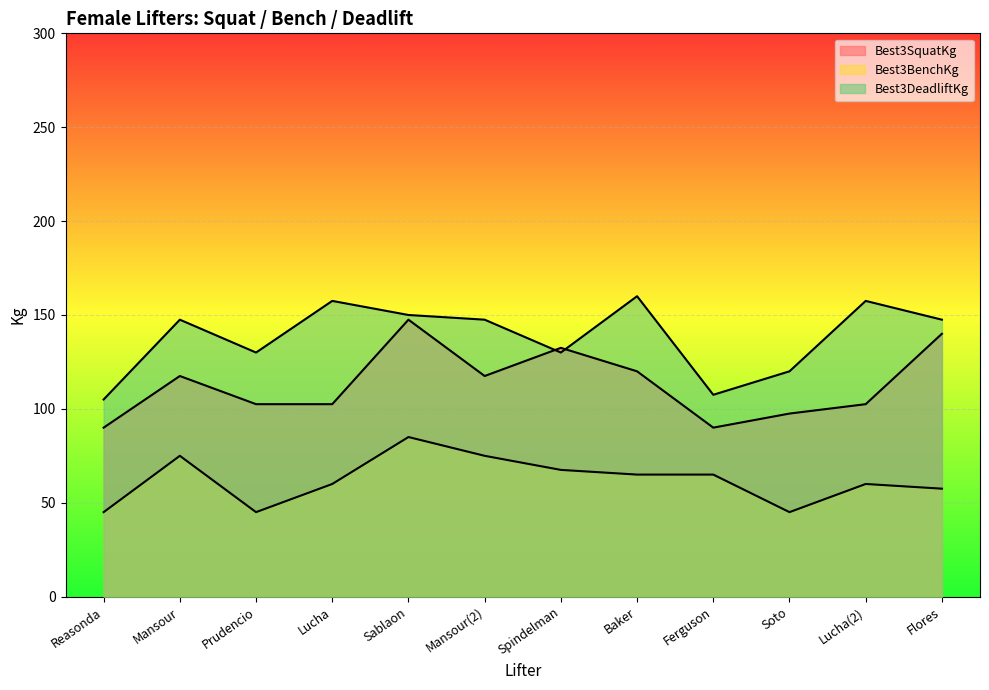

Reading left to right, extract all data points from this chart.

Best3SquatKg: Reasonda=90.0	Mansour=117.5	Prudencio=102.5	Lucha=102.5	Sablaon=147.5	Mansour(2)=117.5	Spindelman=132.5	Baker=120.0	Ferguson=90.0	Soto=97.5	Lucha(2)=102.5	Flores=140.0
Best3BenchKg: Reasonda=45.0	Mansour=75.0	Prudencio=45.0	Lucha=60.0	Sablaon=85.0	Mansour(2)=75.0	Spindelman=67.5	Baker=65.0	Ferguson=65.0	Soto=45.0	Lucha(2)=60.0	Flores=57.5
Best3DeadliftKg: Reasonda=105.0	Mansour=147.5	Prudencio=130.0	Lucha=157.5	Sablaon=150.0	Mansour(2)=147.5	Spindelman=130.0	Baker=160.0	Ferguson=107.5	Soto=120.0	Lucha(2)=157.5	Flores=147.5